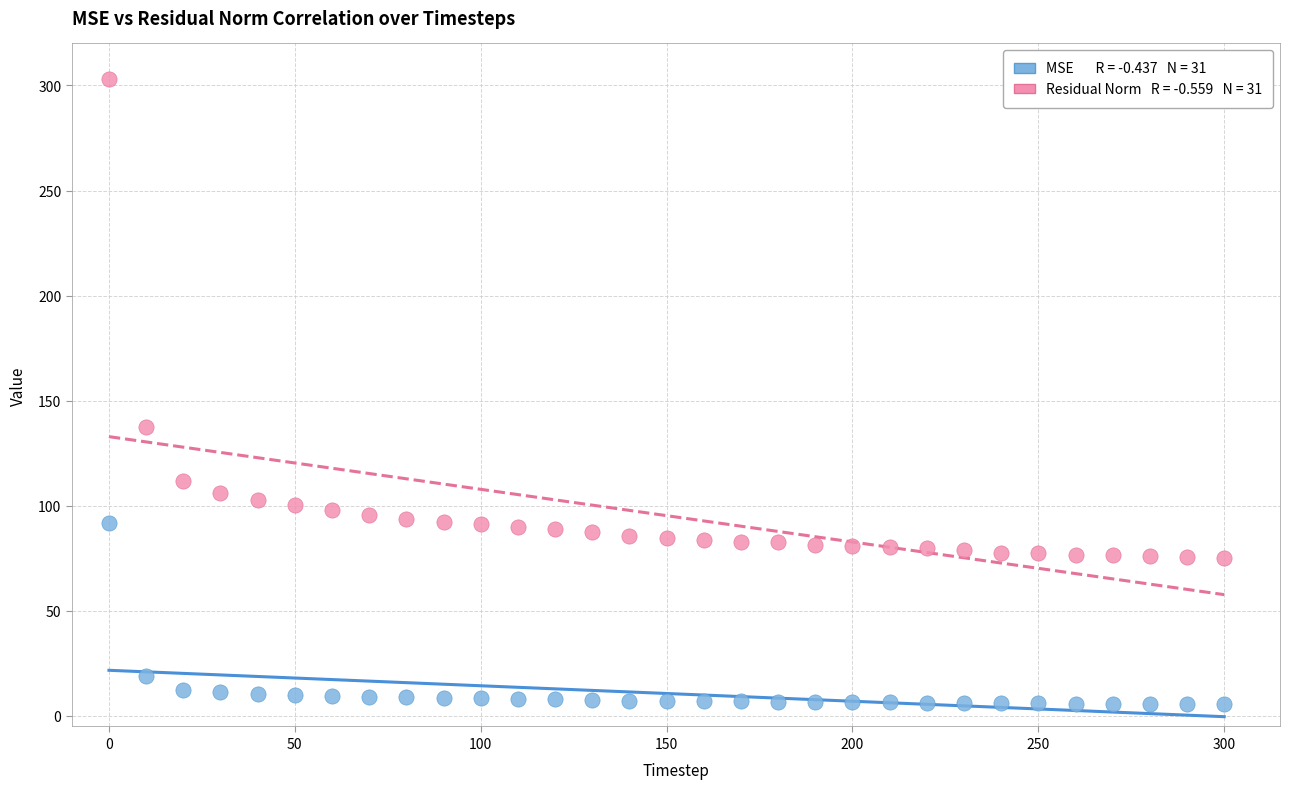

Across all data points, what is the range of X values (max minus min)?

300.0